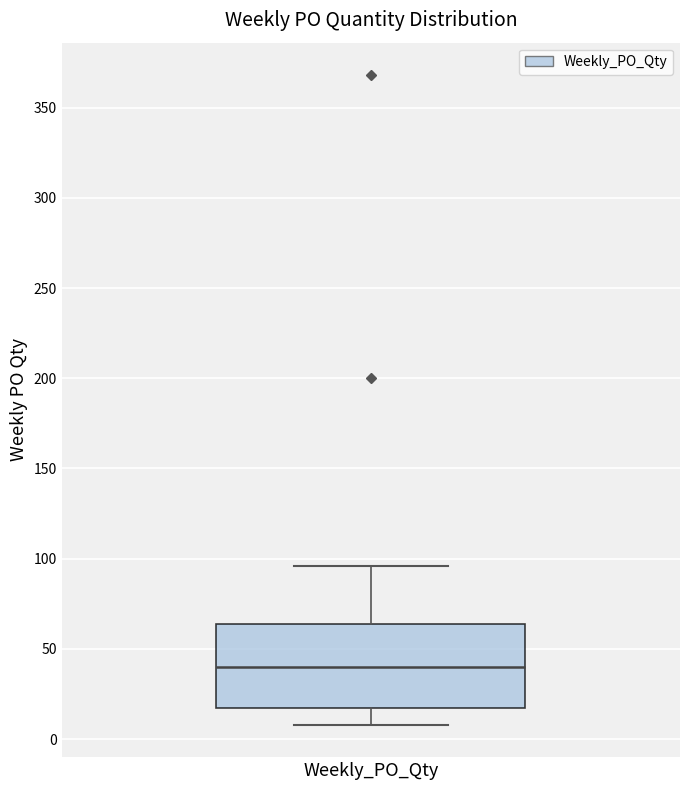

Transcribe this box plot: give where the median line is, the range the box spans, and where the two whiskers end, as read against the y-axis. The values are not printed on the chart, so give them approximately, as read against the axis.

median 40, box 15 to 65, whiskers 10 to 95